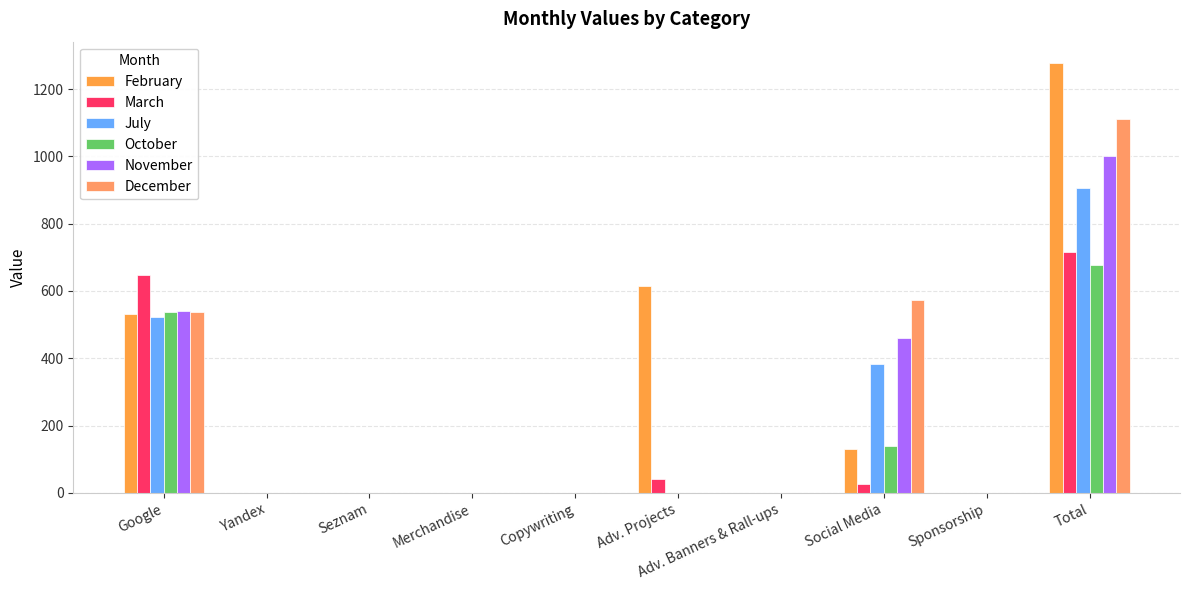

Is the value of July at Total greater than the value of October at Copywriting?

Yes